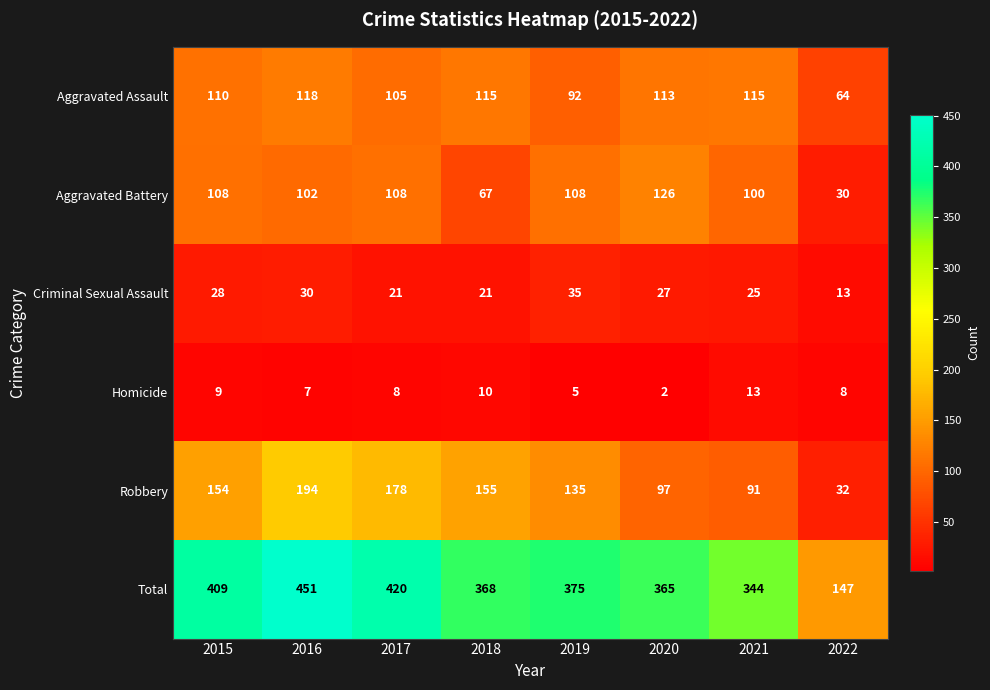

How many categories are shown in the chart?

8